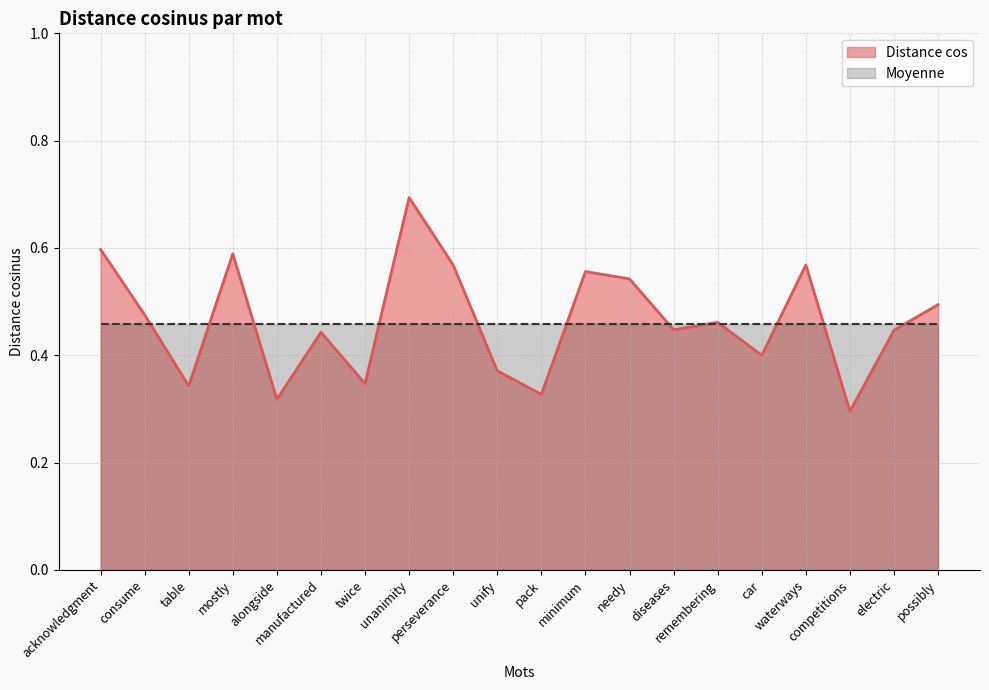

At which category does the data reach its first local valley?

table